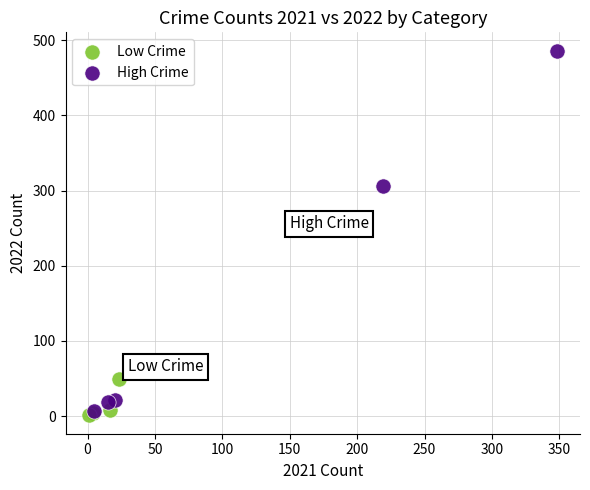

Which series has the widest spread of Y values?

High Crime